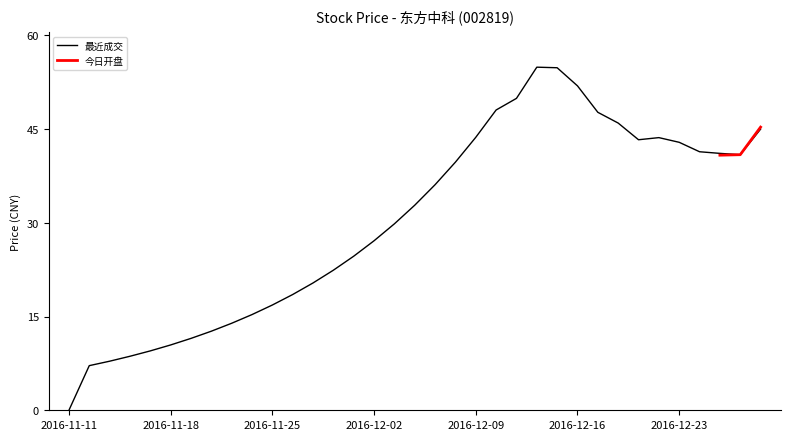

Reading left to right, what are all the values shown in this chart?

0.0	7.1	7.8	8.6	9.5	10.4	11.5	12.7	13.9	15.3	16.8	18.5	20.4	22.4	24.6	27.1	29.8	32.8	36.1	39.7	43.7	48.0	49.9	54.9	54.8	51.9	47.7	46.0	43.3	43.6	42.9	41.4	41.1	40.9	45.0